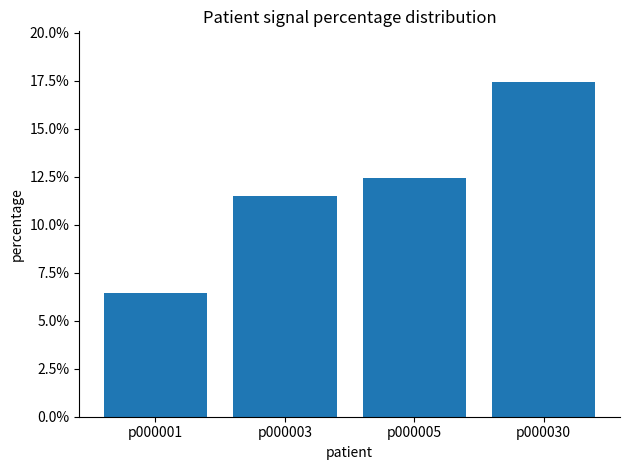

Reading left to right, extract all data points from this chart.

6.4	11.5	12.5	17.5